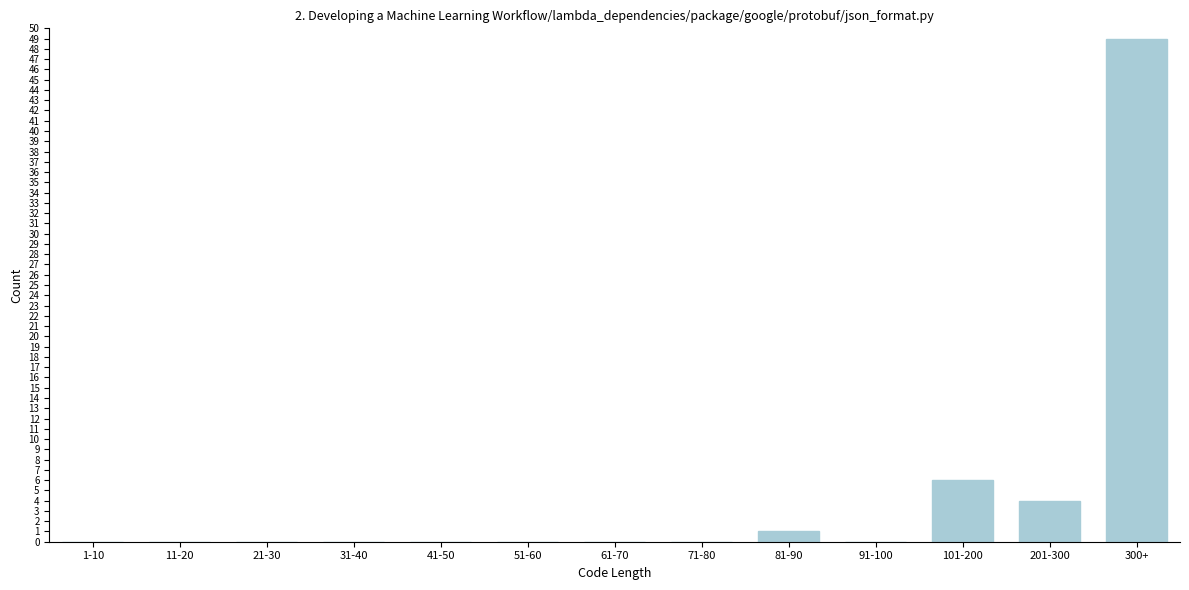

Reading right to left, transcribe all the data shown in this chart.

300+=49	201-300=4	101-200=6	91-100=0	81-90=1	71-80=0	61-70=0	51-60=0	41-50=0	31-40=0	21-30=0	11-20=0	1-10=0